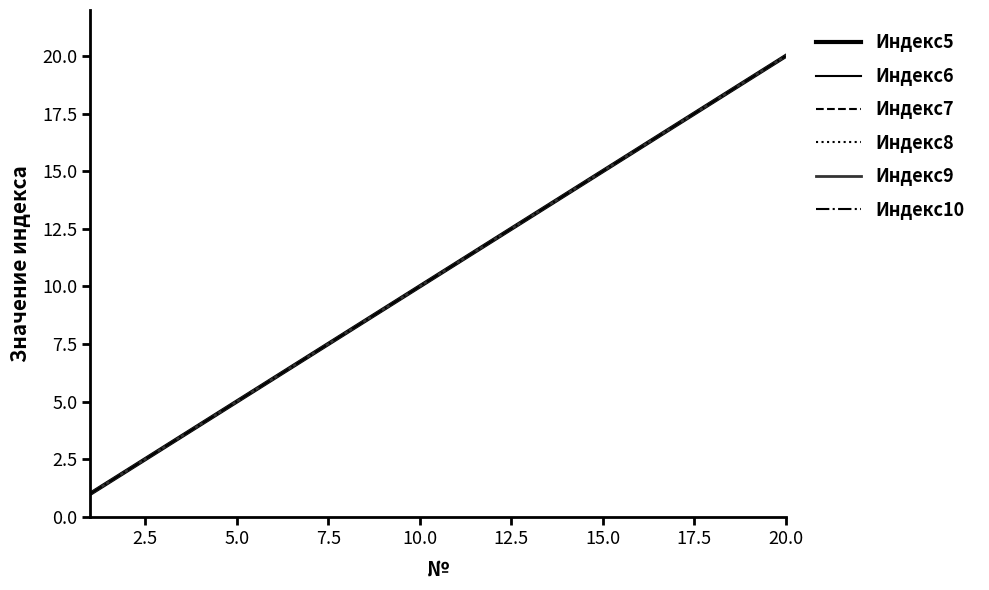

What is the greatest value displayed?

20